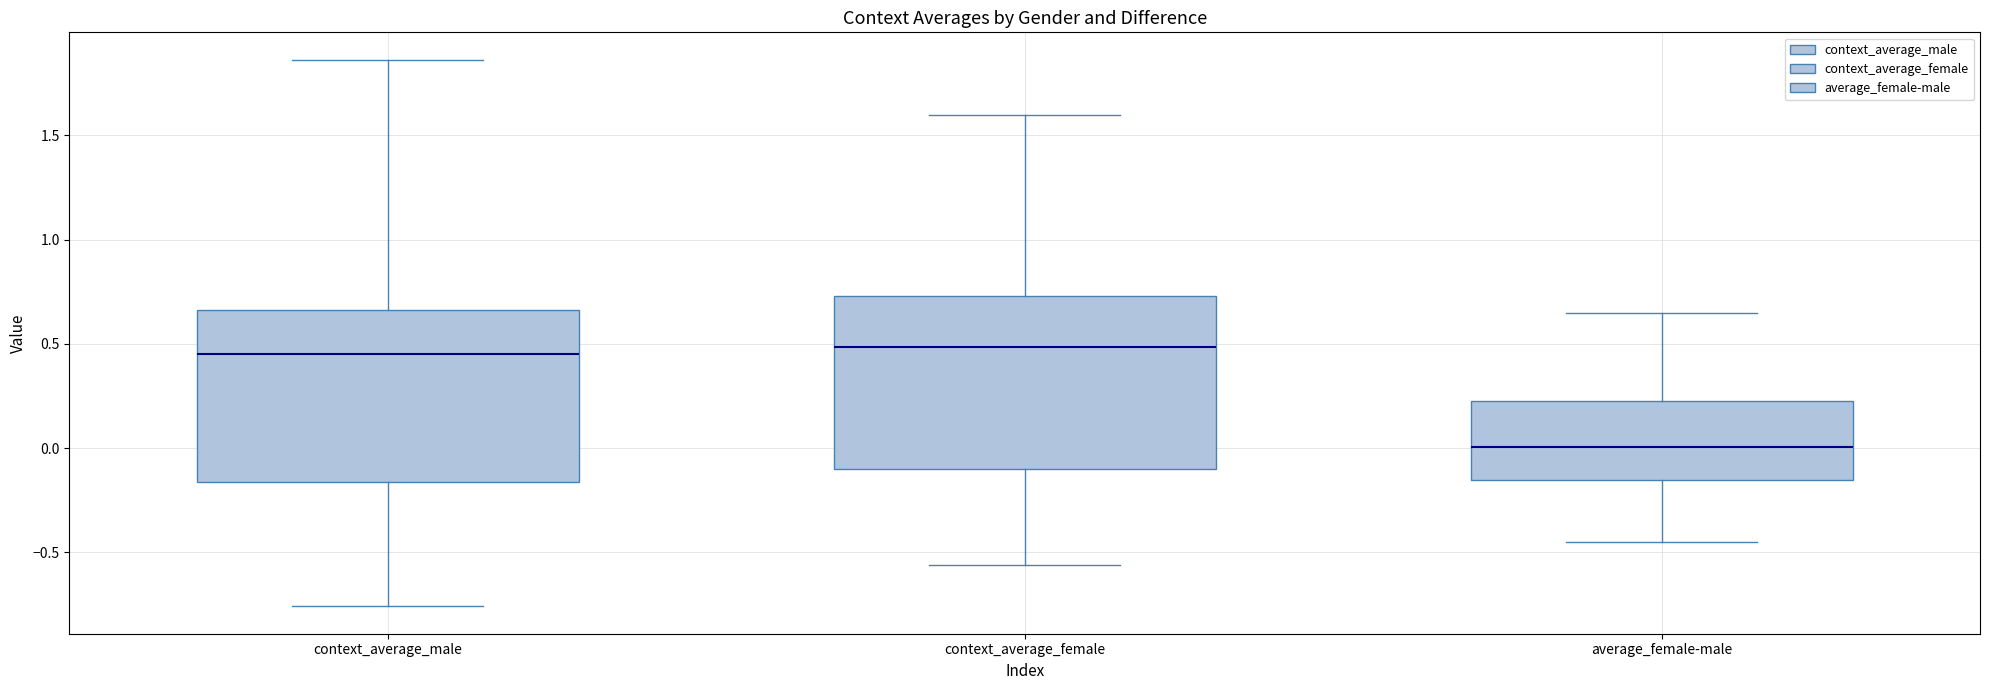

Reading left to right, read every box against the y-axis: the position of its median line, the range the box covers, and the ends of its whiskers. The values are not printed on the chart, so give them approximately, as read against the axis.

context_average_male: median 0.45, box -0.15 to 0.65, whiskers -0.75 to 1.85
context_average_female: median 0.50, box -0.10 to 0.75, whiskers -0.55 to 1.60
average_female-male: median 0.00, box -0.15 to 0.25, whiskers -0.45 to 0.65